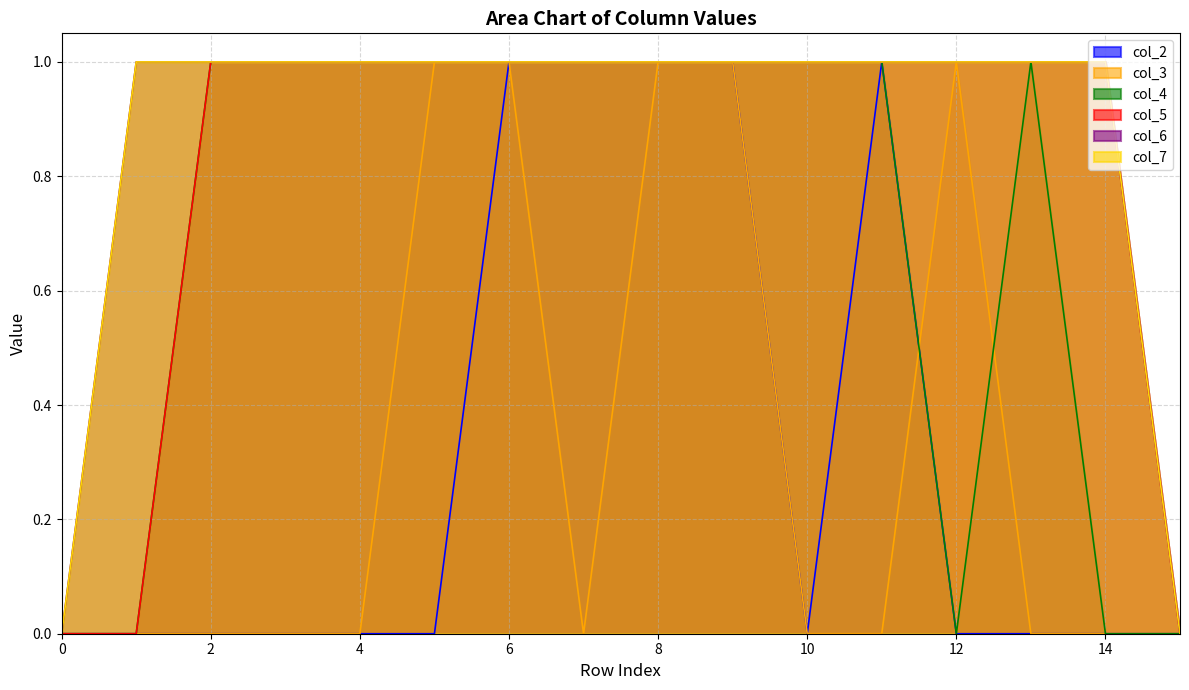

What is the sum of all col_2 values?

5